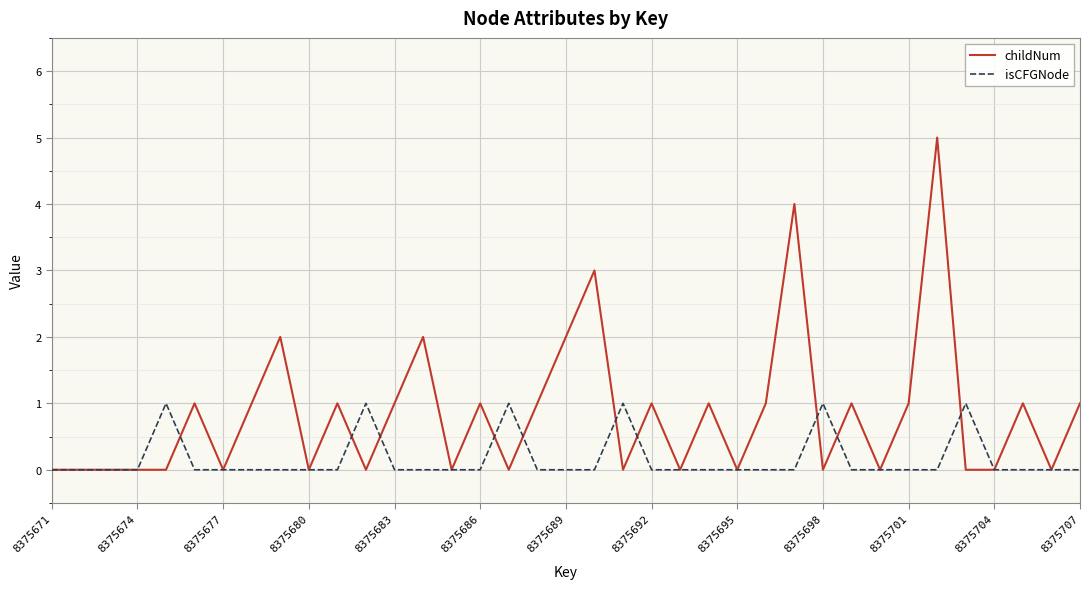

Rank the series by their maximum value, from highest to lowest.

childNum, isCFGNode